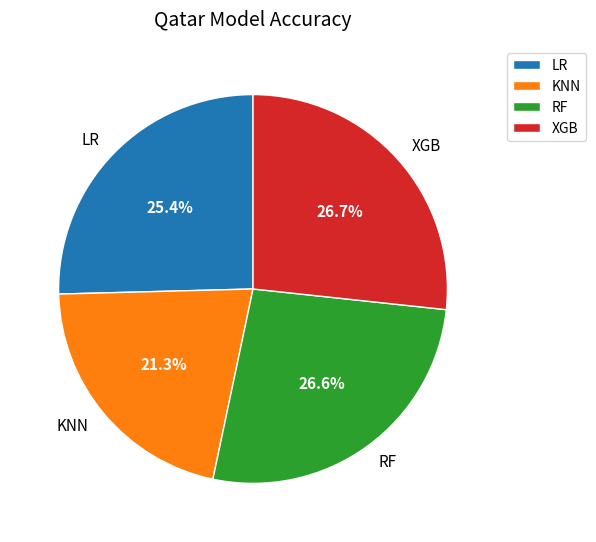

How many slices are in this pie chart?

4